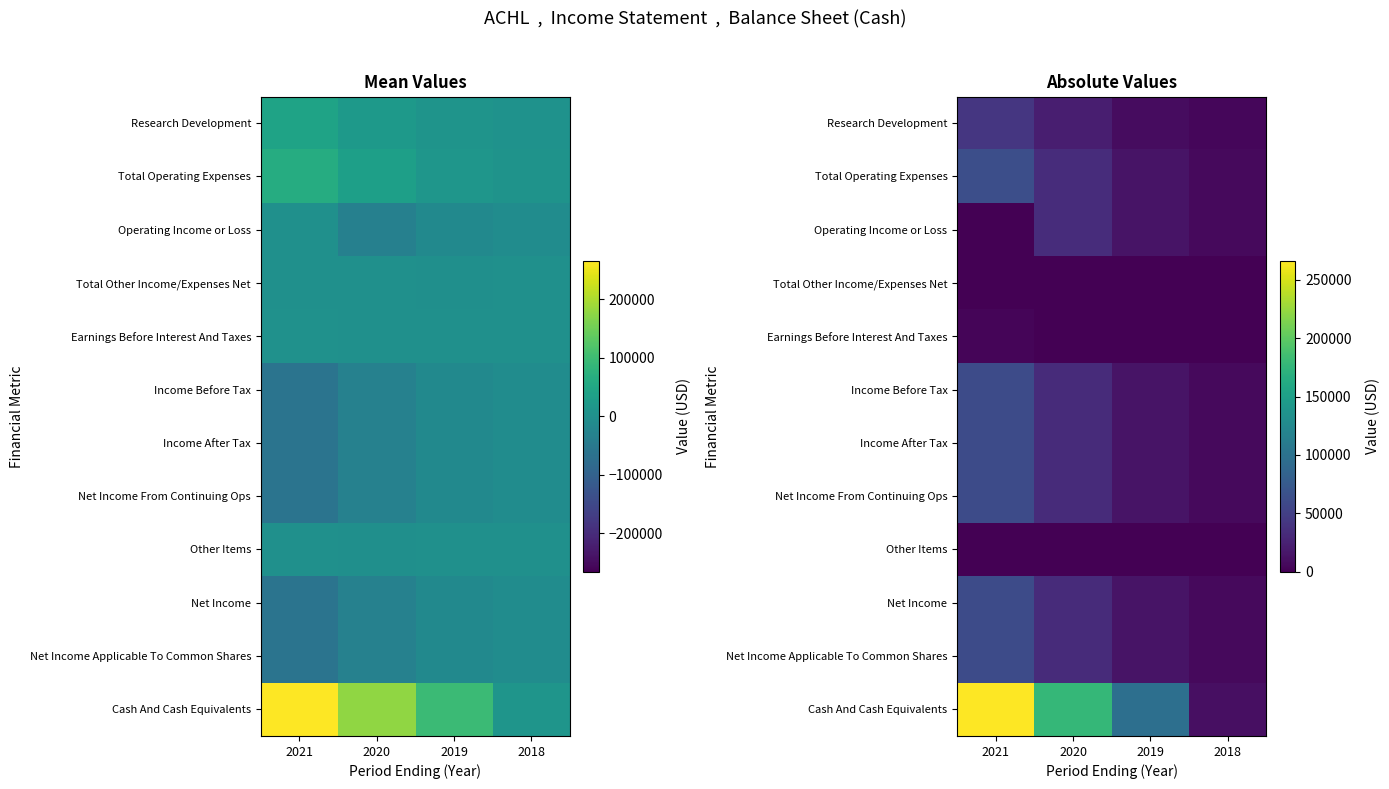

Rank the series by their maximum value, from highest to lowest.

Cash And Cash Equivalents, Total Operating Expenses, Income Before Tax, Income After Tax, Net Income From Continuing Ops, Net Income, Net Income Applicable To Common Shares, Research Development, Operating Income or Loss, Earnings Before Interest And Taxes, Total Other Income/Expenses Net, Other Items